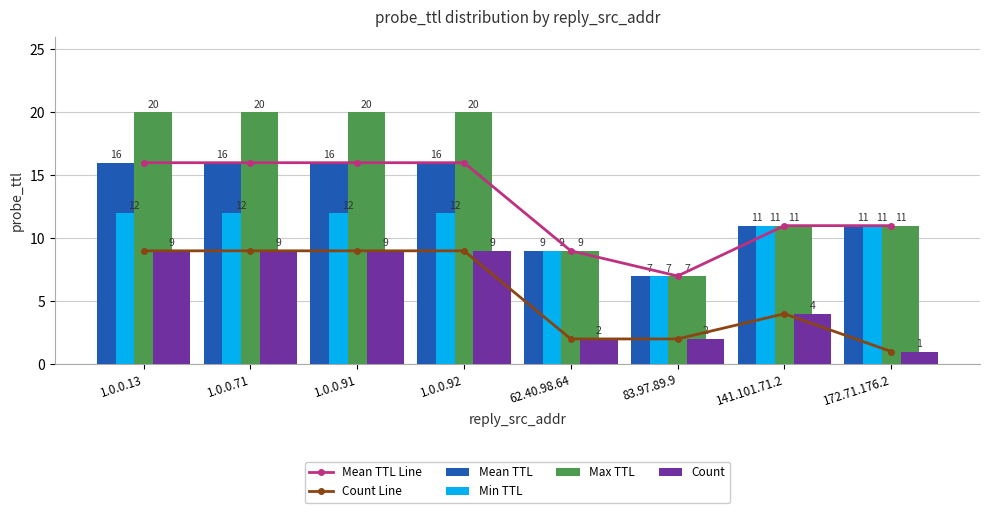

Reading right to left, extract all data points from this chart.

Mean TTL Line: 172.71.176.2=11	141.101.71.2=11	83.97.89.9=7	62.40.98.64=9	1.0.0.92=16	1.0.0.91=16	1.0.0.71=16	1.0.0.13=16
Count Line: 172.71.176.2=1	141.101.71.2=4	83.97.89.9=2	62.40.98.64=2	1.0.0.92=9	1.0.0.91=9	1.0.0.71=9	1.0.0.13=9
Mean TTL: 172.71.176.2=11	141.101.71.2=11	83.97.89.9=7	62.40.98.64=9	1.0.0.92=16	1.0.0.91=16	1.0.0.71=16	1.0.0.13=16
Min TTL: 172.71.176.2=11	141.101.71.2=11	83.97.89.9=7	62.40.98.64=9	1.0.0.92=12	1.0.0.91=12	1.0.0.71=12	1.0.0.13=12
Max TTL: 172.71.176.2=11	141.101.71.2=11	83.97.89.9=7	62.40.98.64=9	1.0.0.92=20	1.0.0.91=20	1.0.0.71=20	1.0.0.13=20
Count: 172.71.176.2=1	141.101.71.2=4	83.97.89.9=2	62.40.98.64=2	1.0.0.92=9	1.0.0.91=9	1.0.0.71=9	1.0.0.13=9